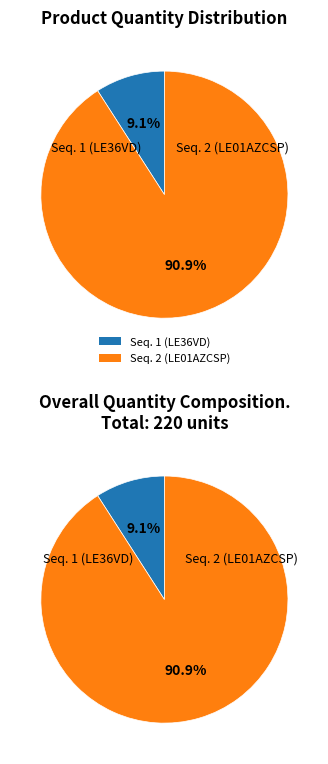

Is there any slice that represents more than half of the pie?

Yes